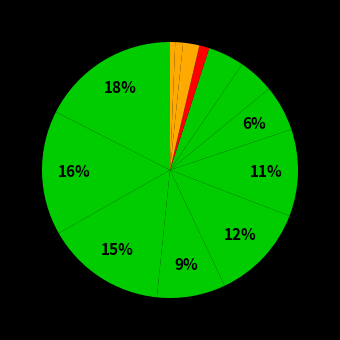

Does any single category account for the majority?

No